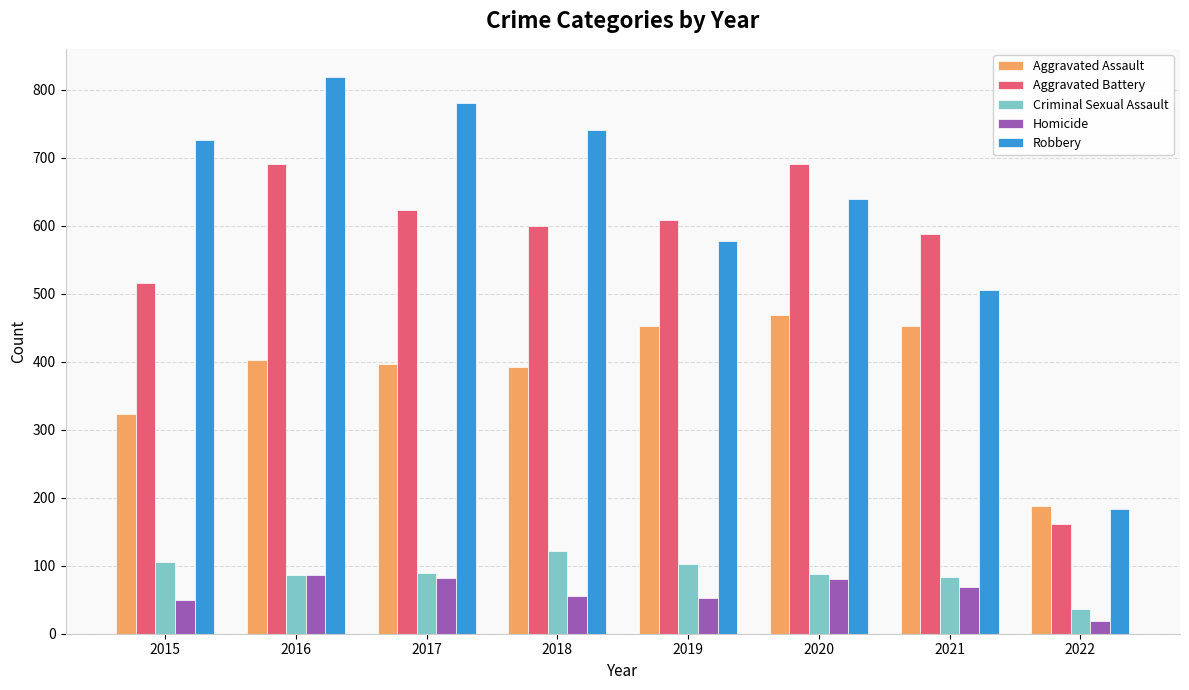

Is the value of Aggravated Battery at 2020 greater than the value of Criminal Sexual Assault at 2017?

Yes